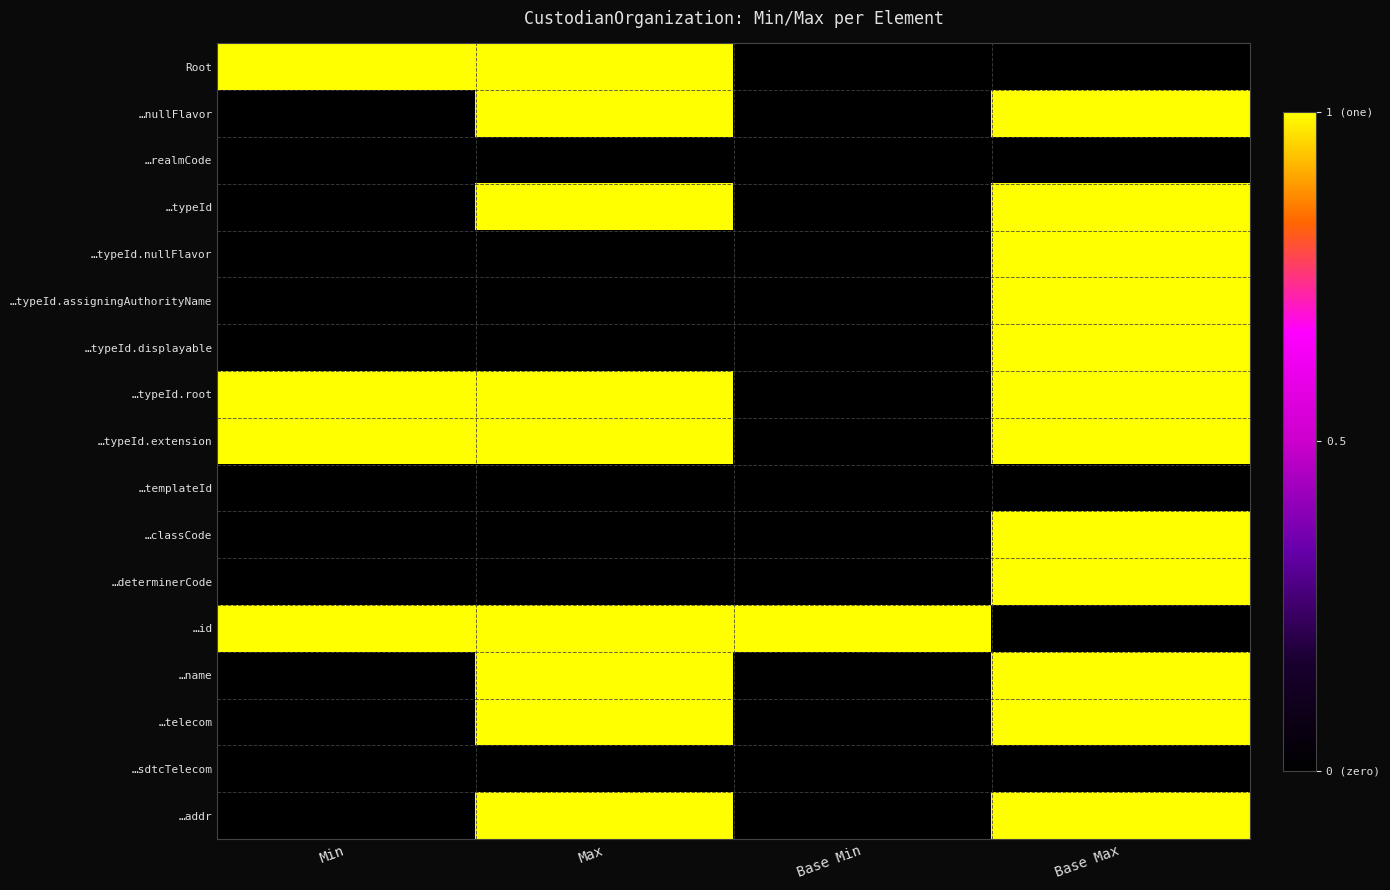

What is the total value across all series at Min?

4